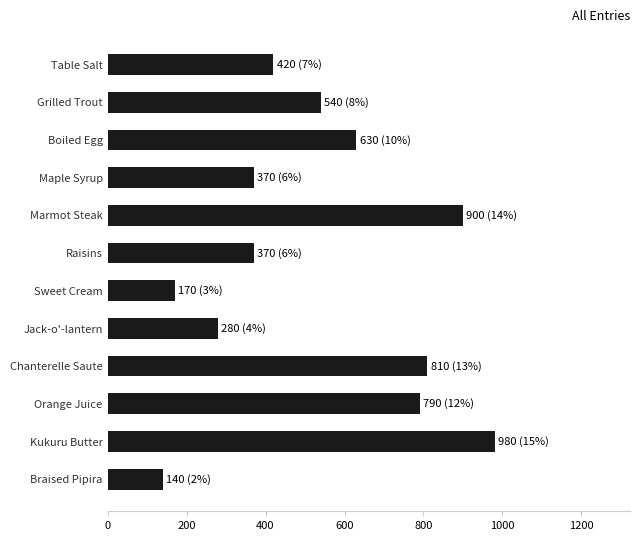

The chart shows a value of 573 at Raisins. True or false?

False